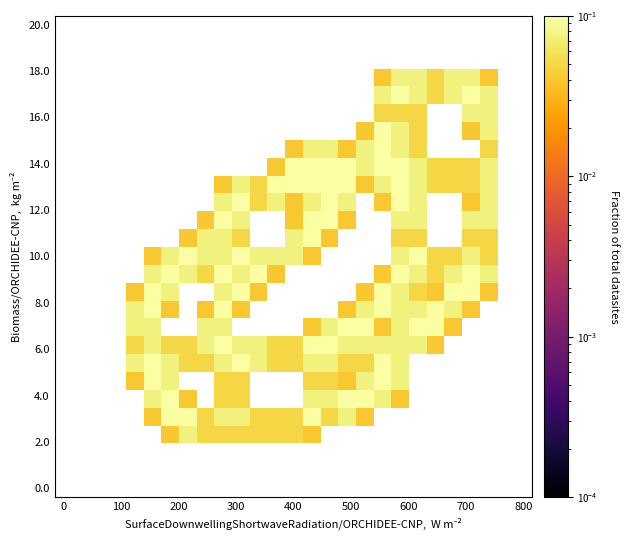

Count the number of categories in the chart.

27